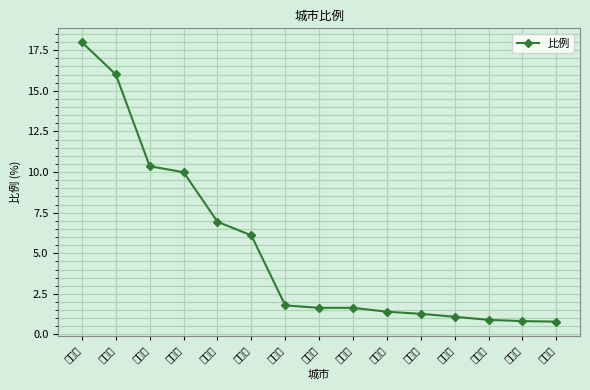

What is the maximum value shown in the chart?

18.0